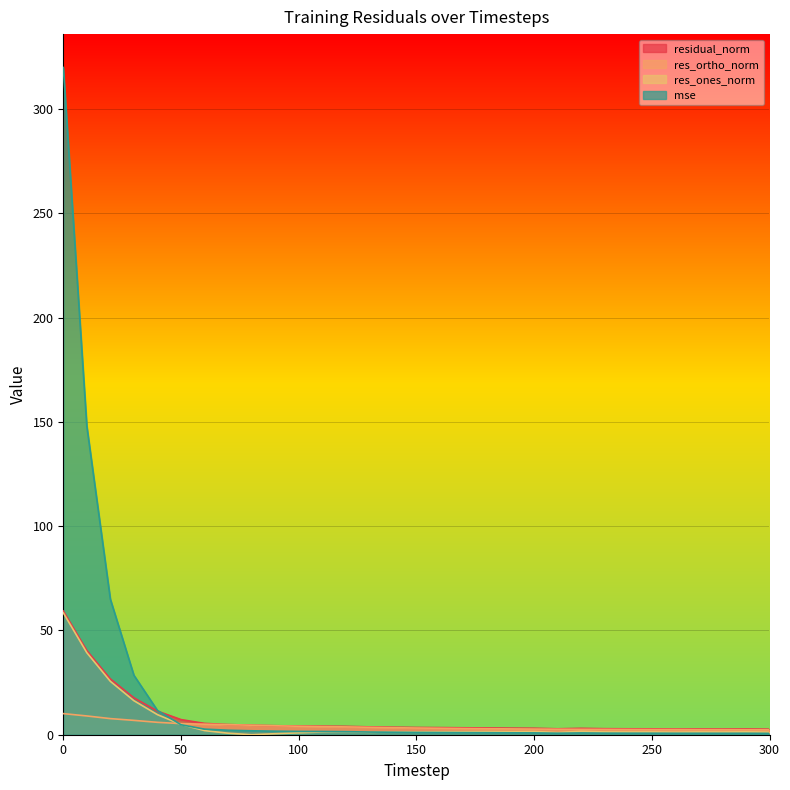

How many lines are shown in the chart?

4